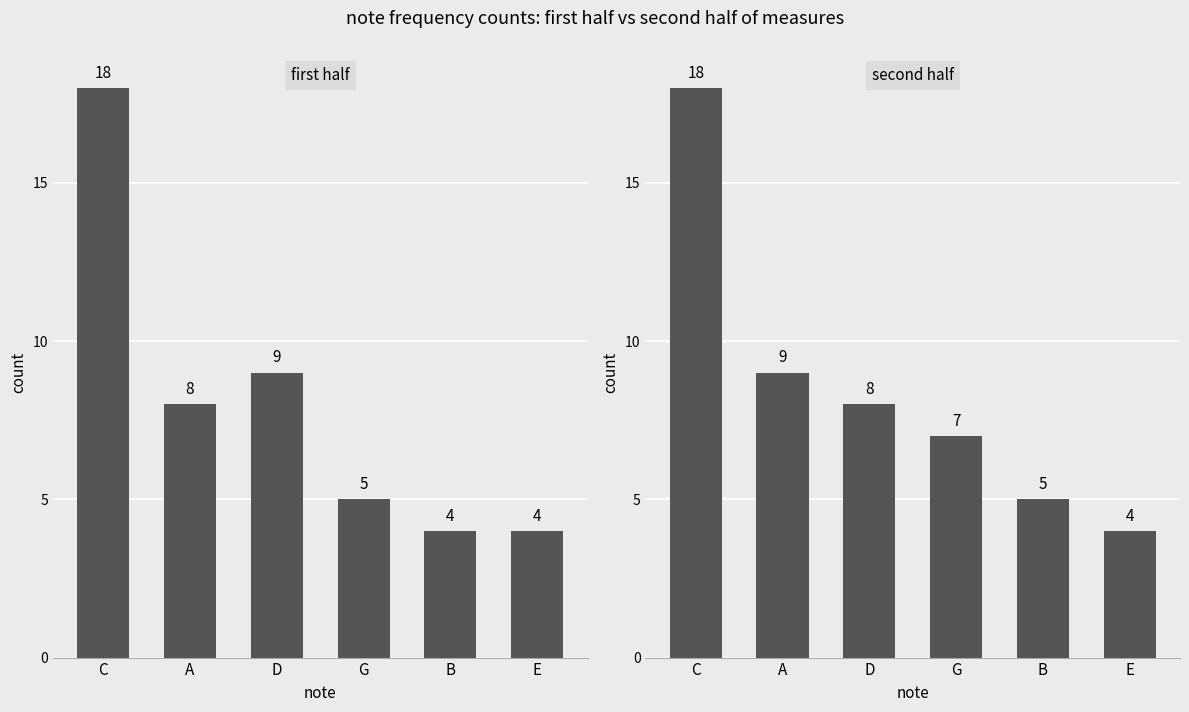

The value of second half at D is 8. True or false?

True